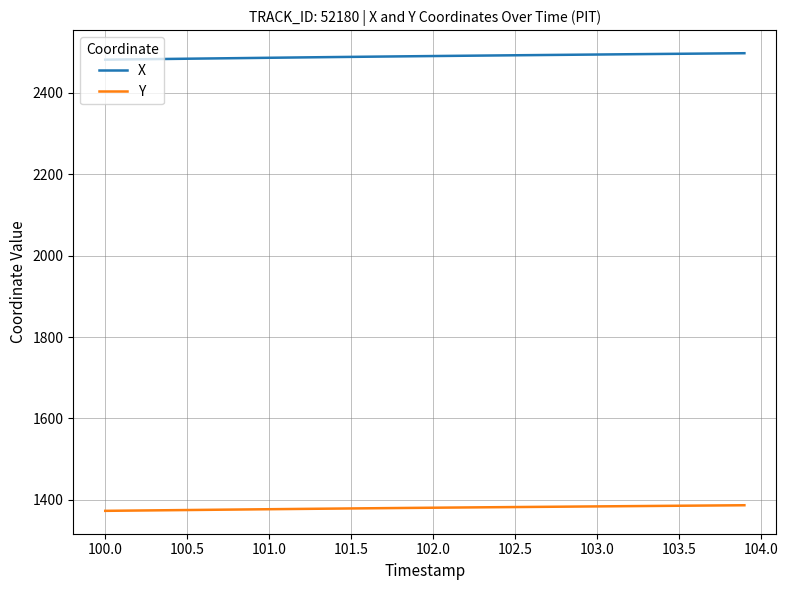

Count the number of categories in the chart.

40